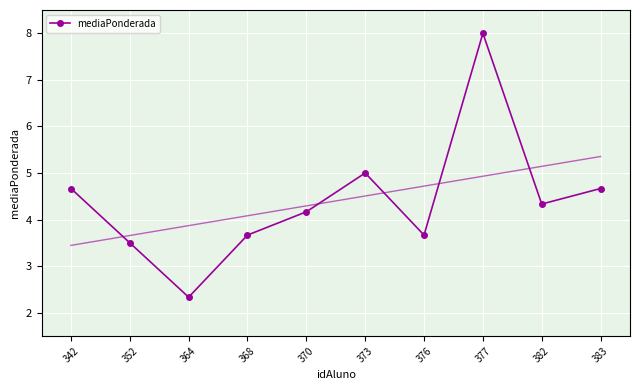

Reading right to left, transcribe all the data shown in this chart.

383=4.7	382=4.3	377=8.0	376=3.7	373=5.0	370=4.2	368=3.7	364=2.3	352=3.5	342=4.7